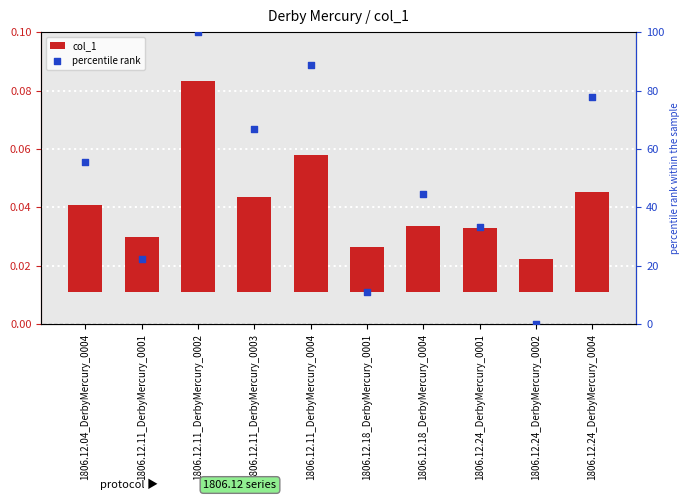

Which series contains the lowest Y value?

percentile rank